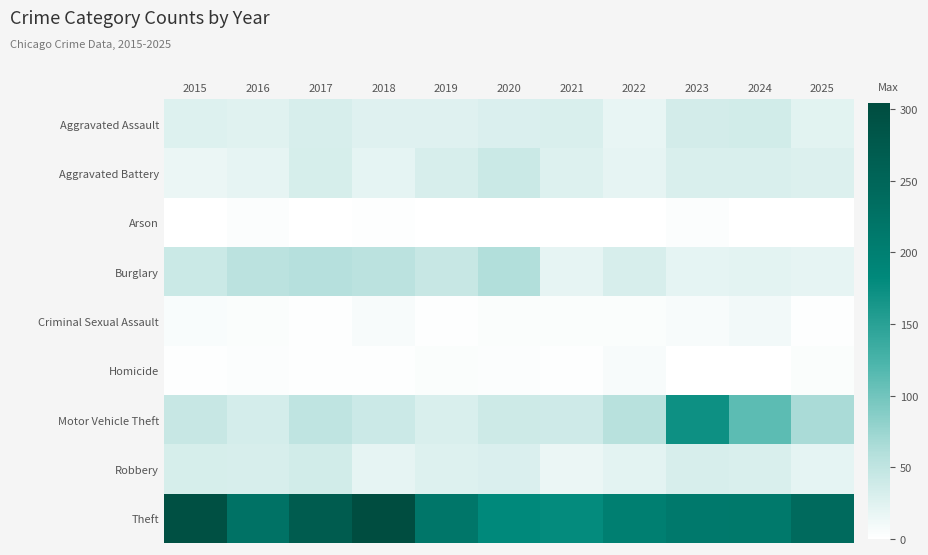

How many categories are shown in the chart?

11